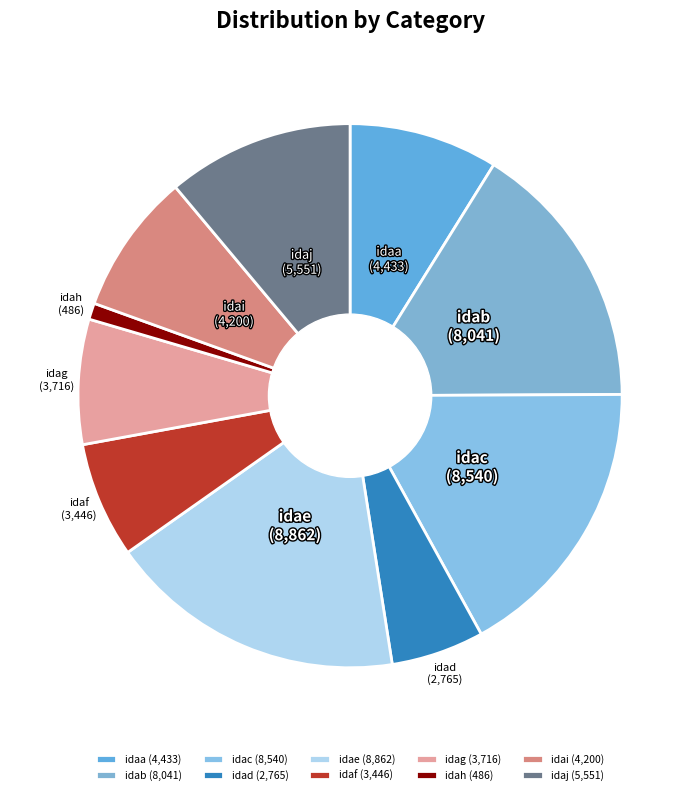

The idae slice represents 18% of the pie. True or false?

True